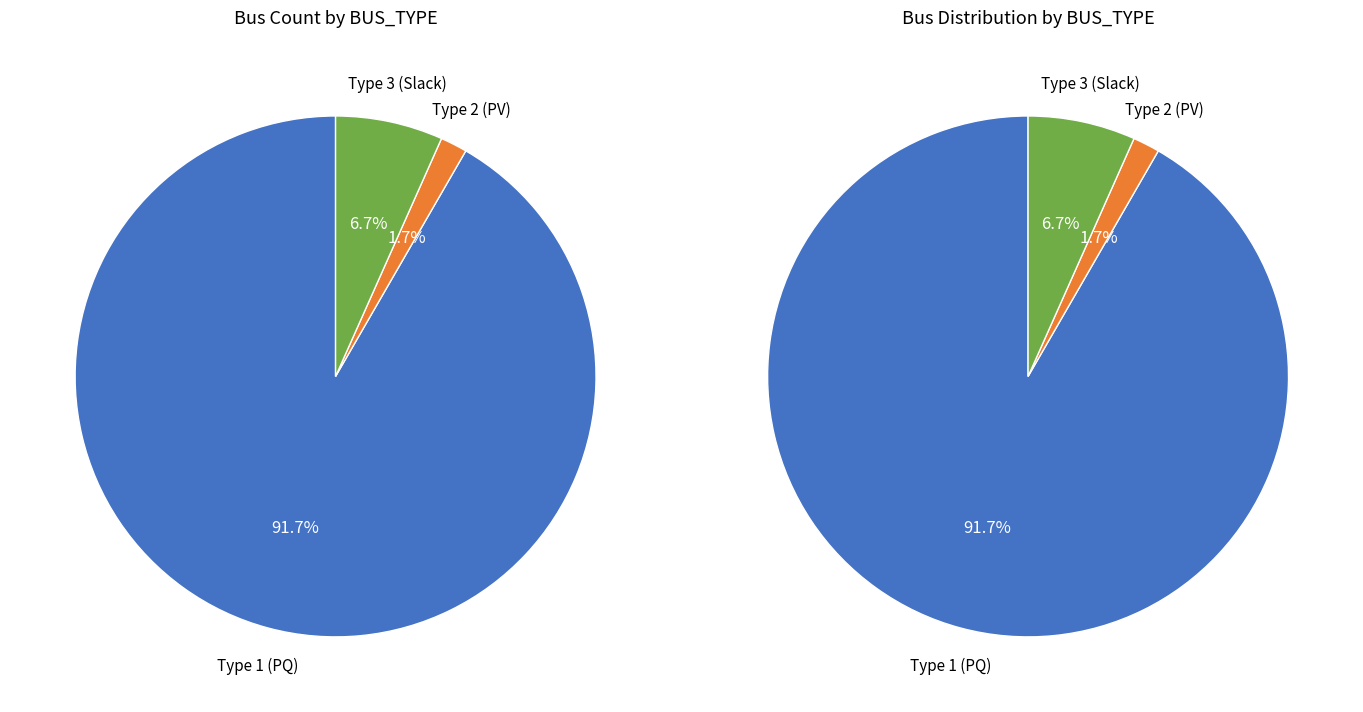

Is 2 the majority of the pie?

No